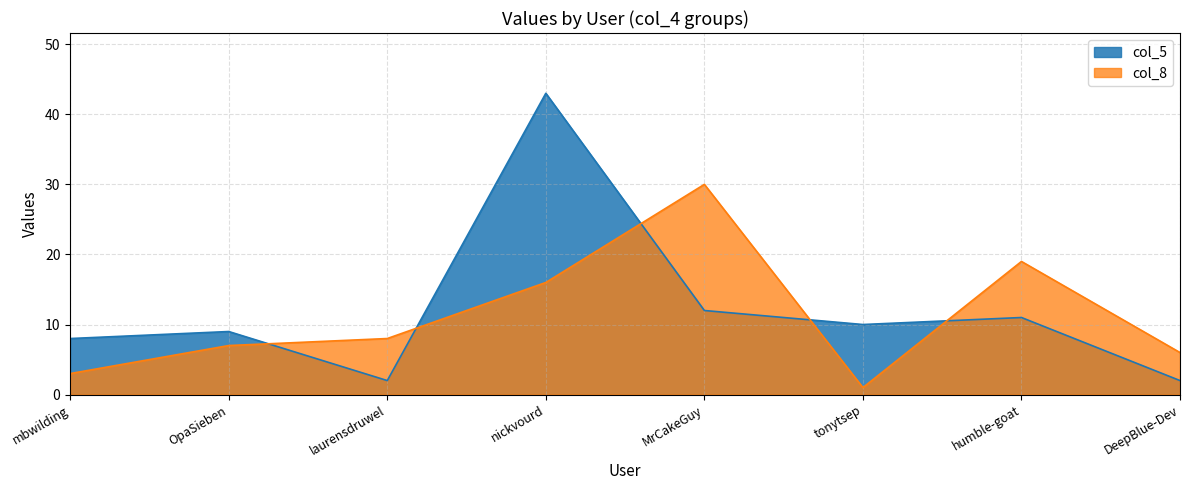

List the series in order of their peak value, highest first.

col_5, col_8